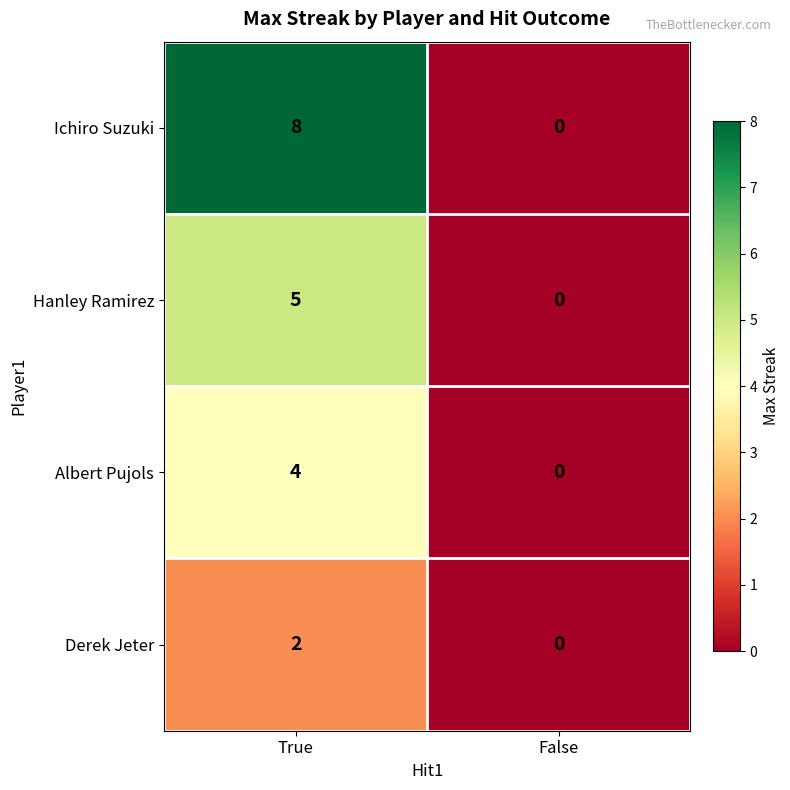

Where is Hanley Ramirez nearest to the value 2?

False